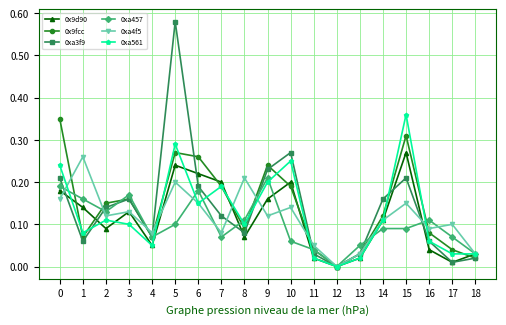

The 0x9d90 series shows 0.1 at 6. True or false?

False